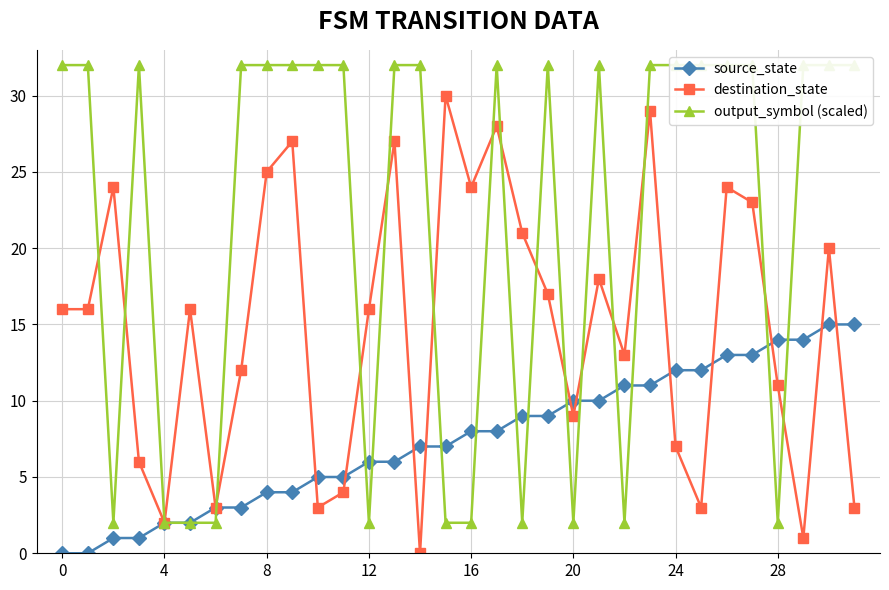

After their last crossing, which series has the higher values: destination_state or source_state?

source_state